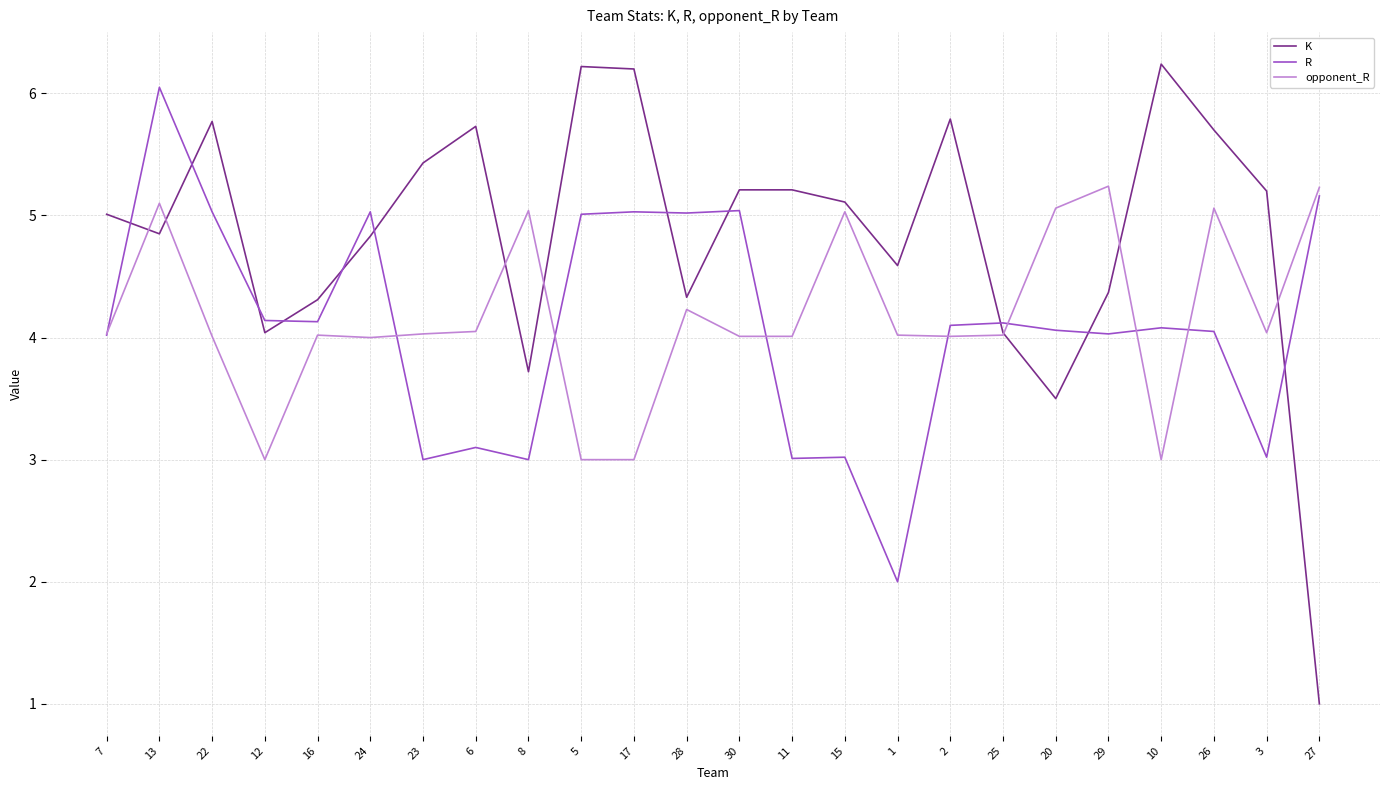

Which series has the largest total across all categories?

K